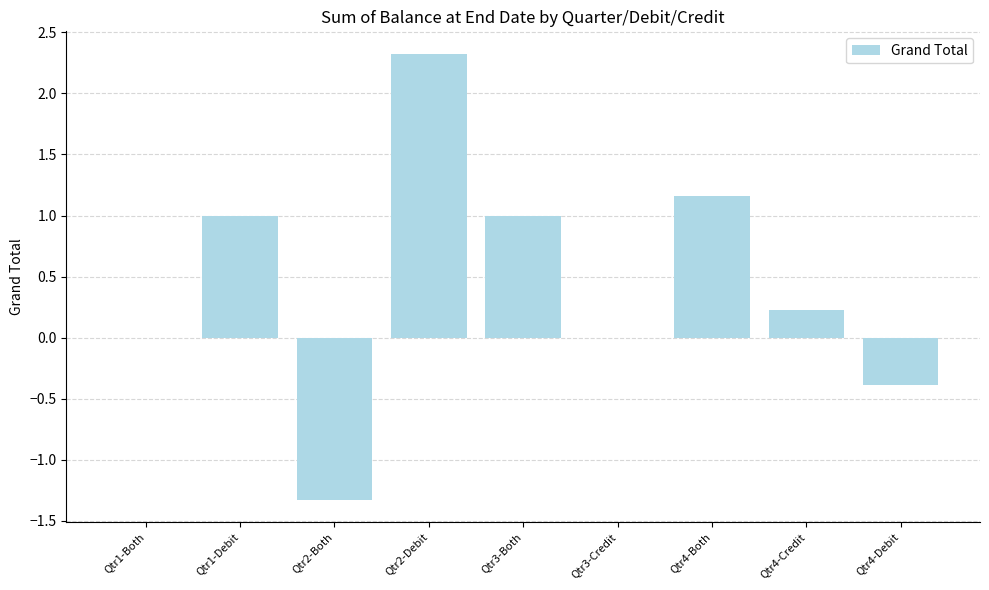

Are the bars horizontal?

No